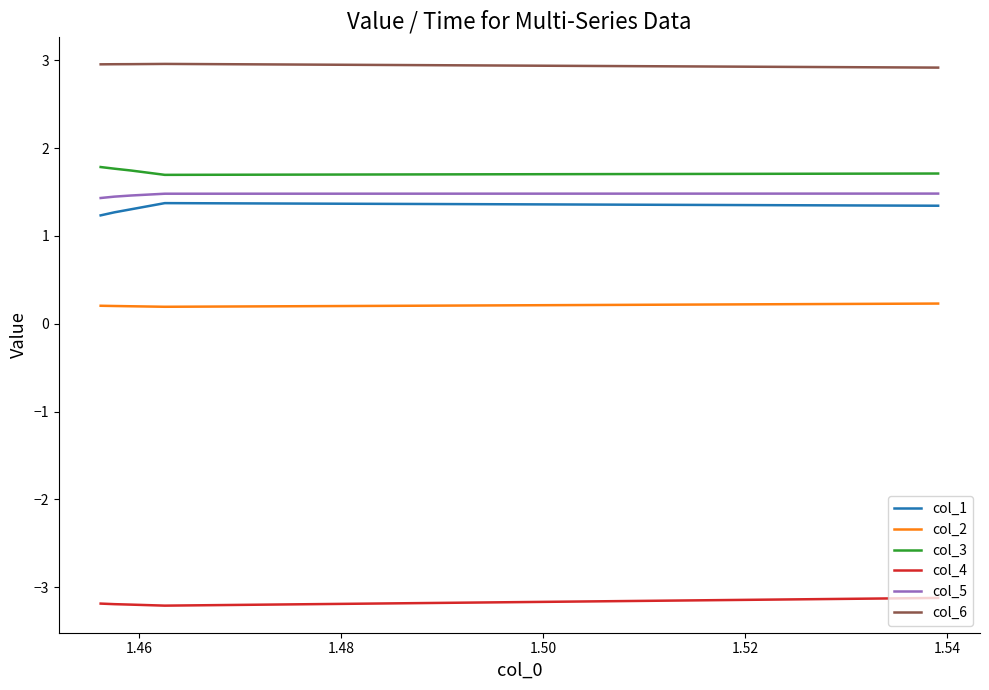

How many lines are shown in the chart?

6